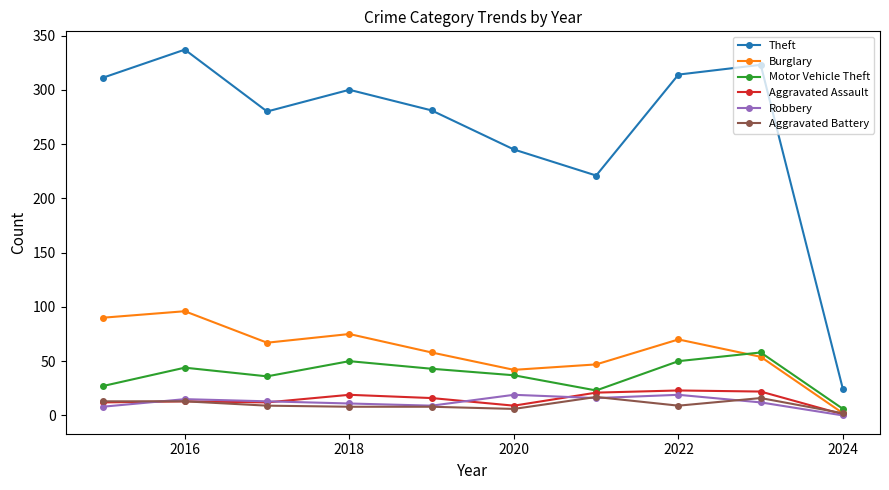

What is the maximum value shown in the chart?

337